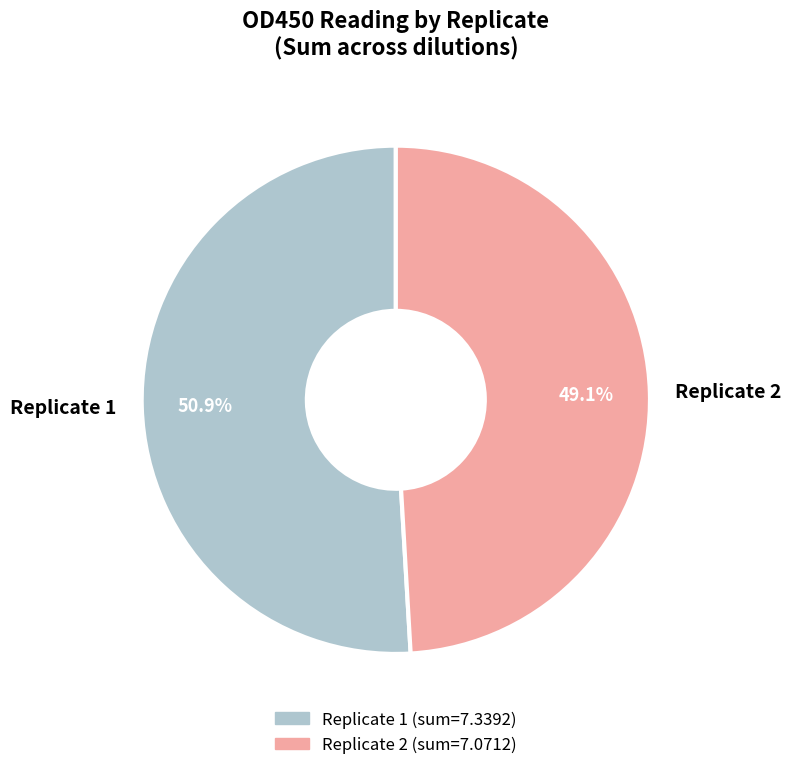

Count the number of slices in the pie.

2